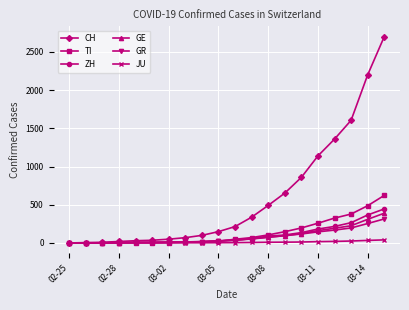

What is the maximum value shown in the chart?

2700